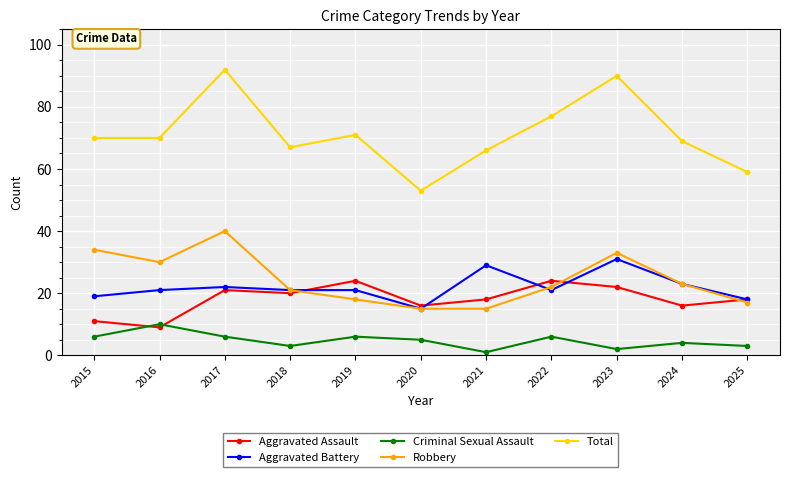

Read the Total value at 2017, to the nearest 10.

90